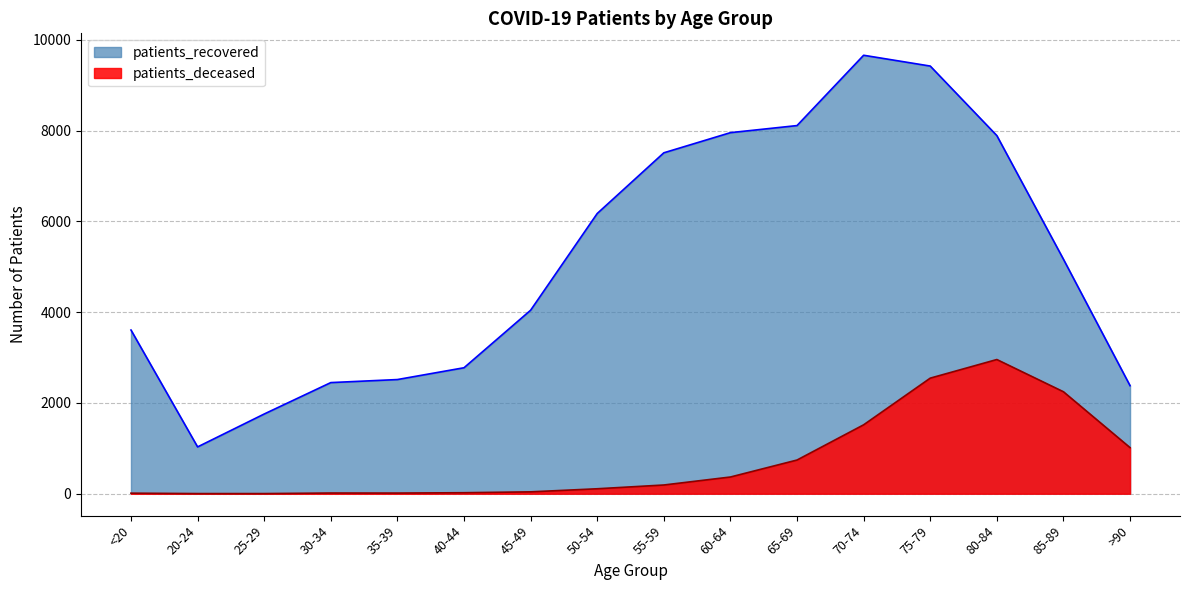

What is the difference between the maximum and minimum values in the patients_recovered series?

8628